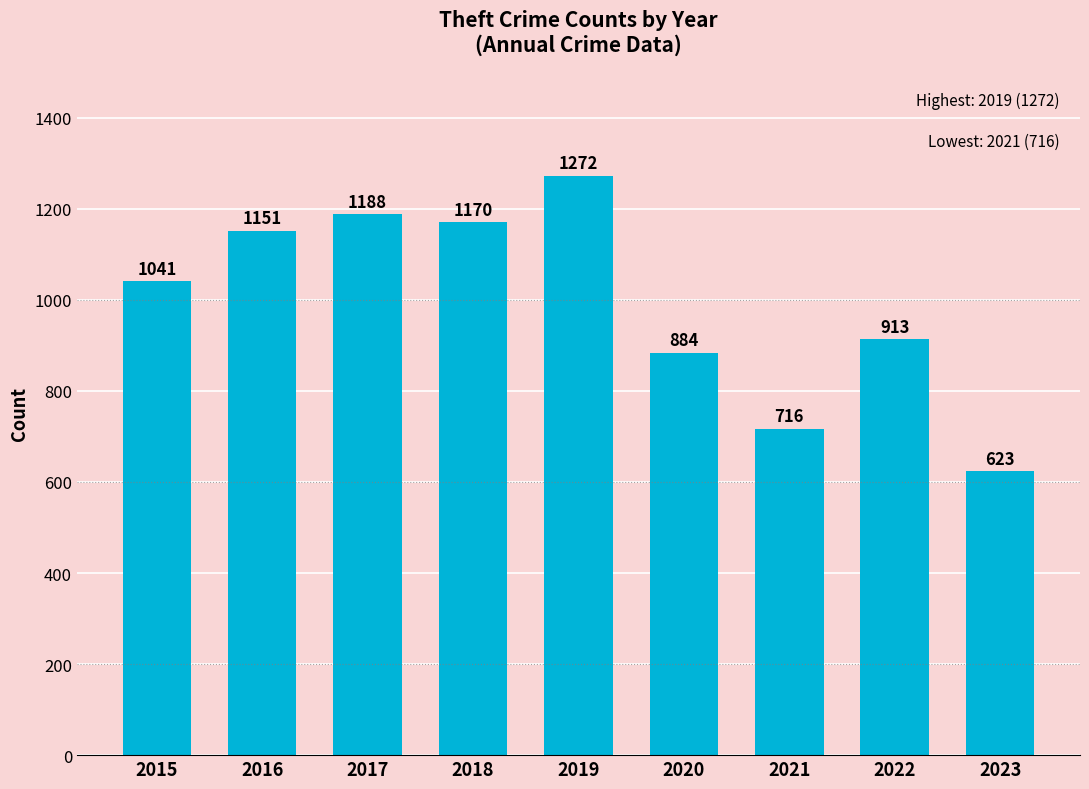

What is the approximate value at 2016, to the nearest 10?

1150